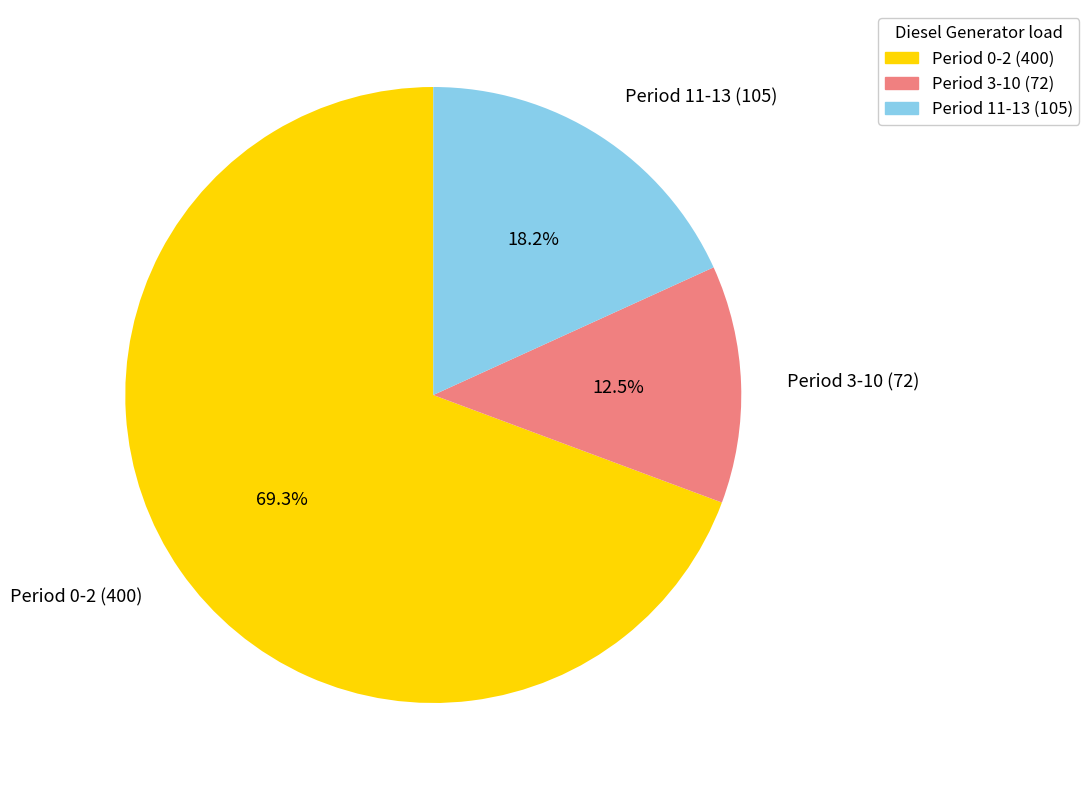

How many segments does this pie chart have?

3